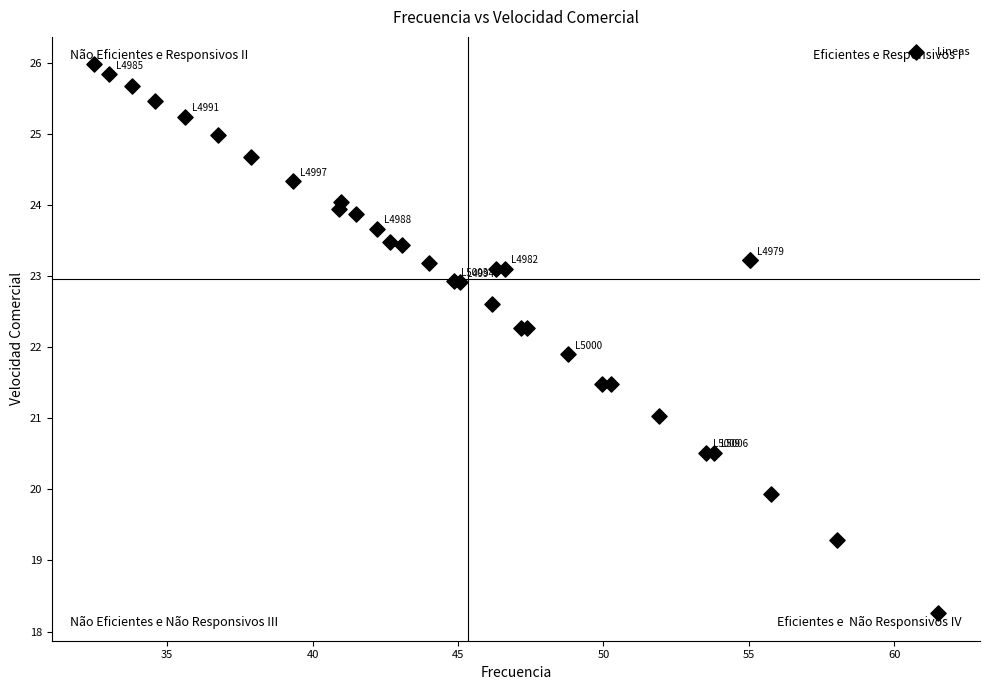

What Y value in the scatter plot is closest to 22?

21.9